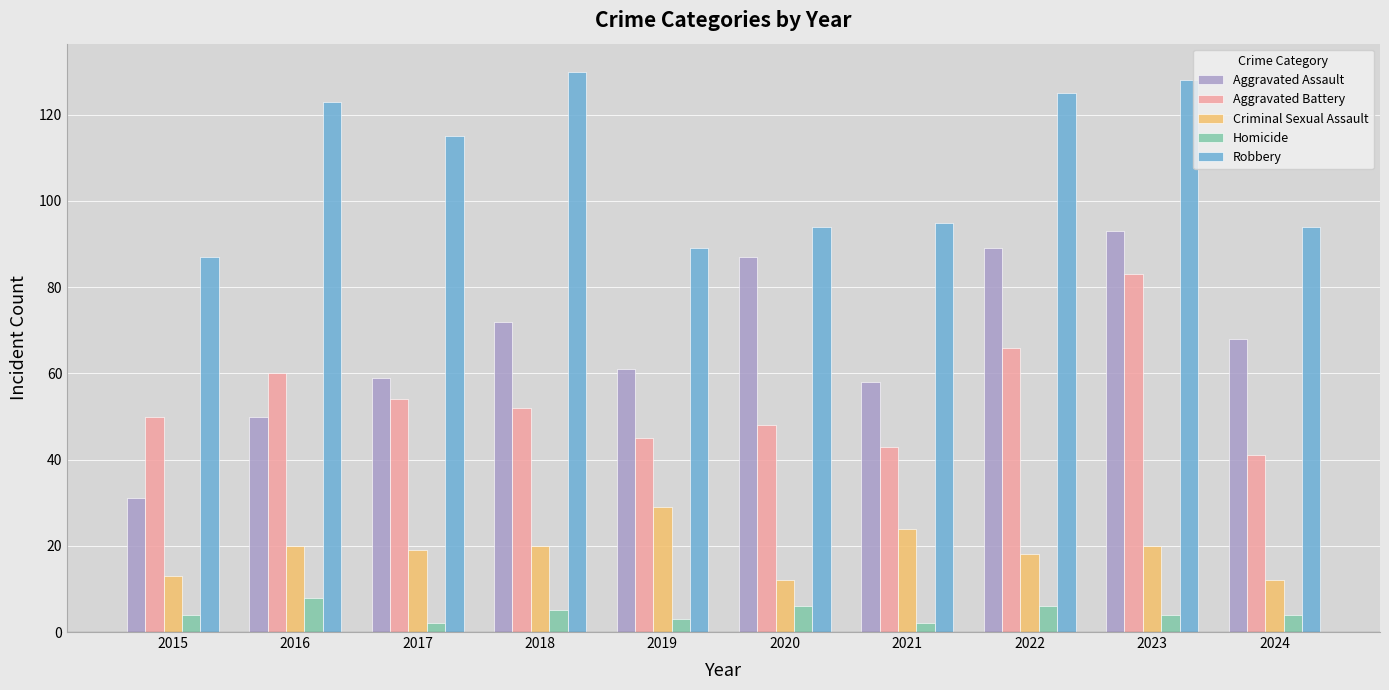

What are all the series names shown in the legend?

Aggravated Assault, Aggravated Battery, Criminal Sexual Assault, Homicide, Robbery